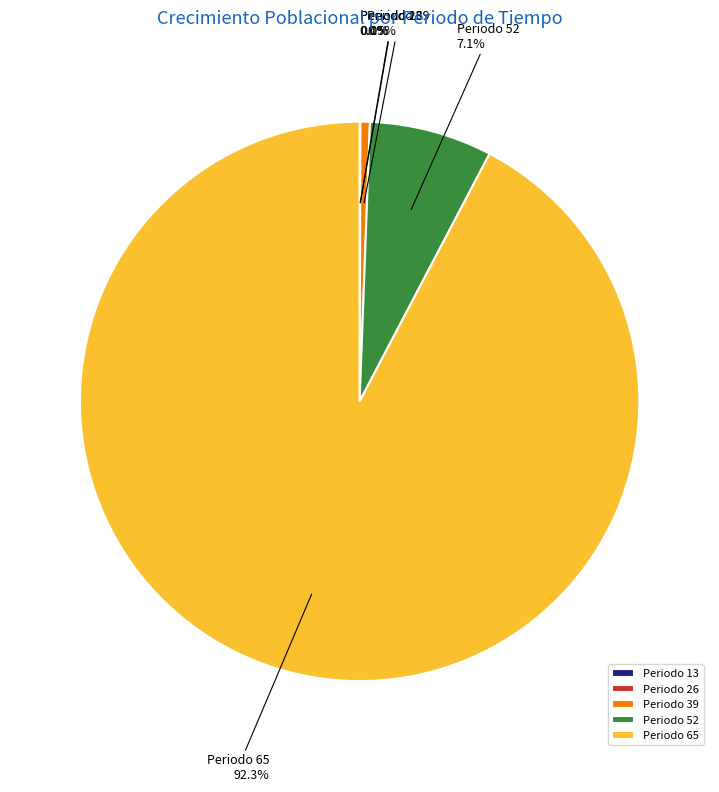

What is the largest slice in the pie chart?

Periodo 65